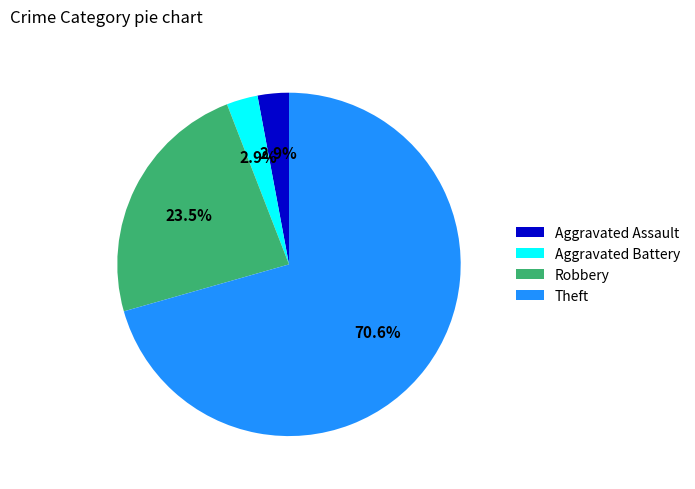

Which category has the biggest portion of the pie?

Theft